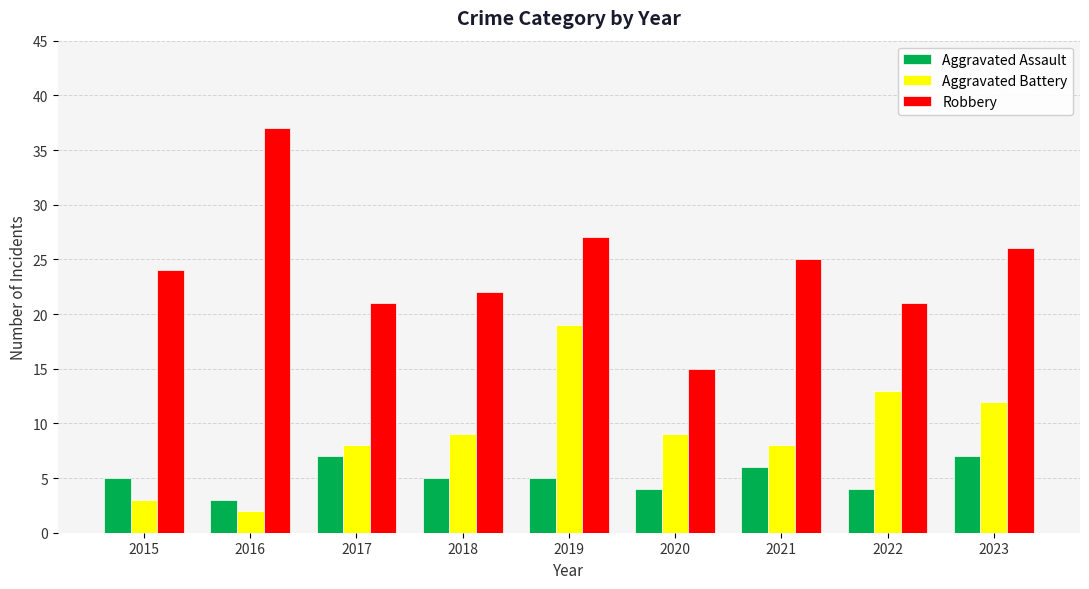

Reading right to left, extract all data points from this chart.

Aggravated Assault: 7	4	6	4	5	5	7	3	5
Aggravated Battery: 12	13	8	9	19	9	8	2	3
Robbery: 26	21	25	15	27	22	21	37	24